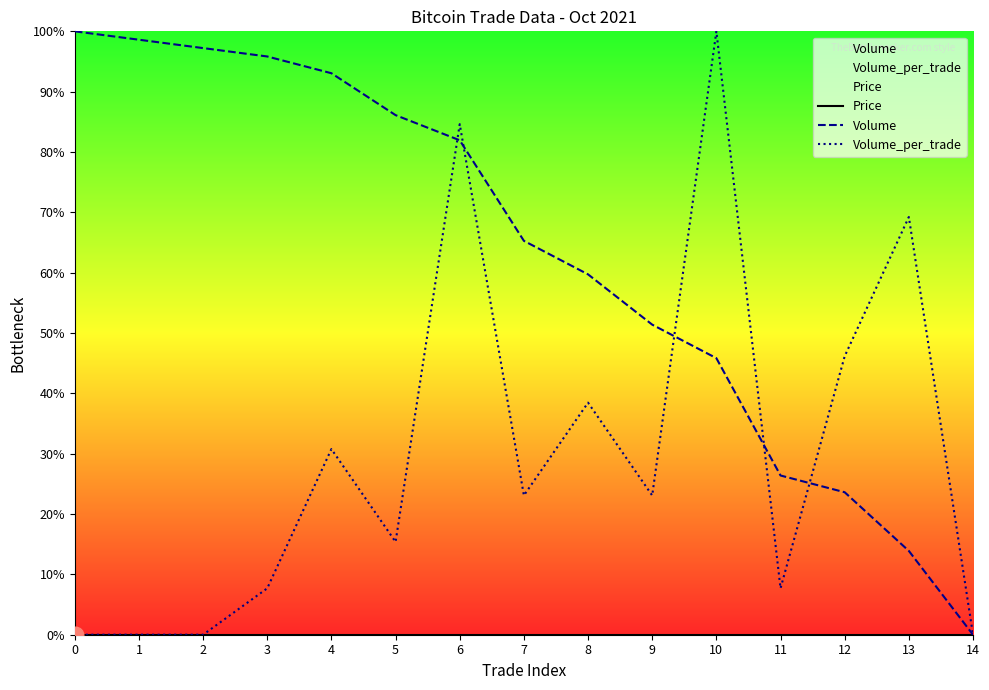

Which series has the largest range (max minus min)?

Volume